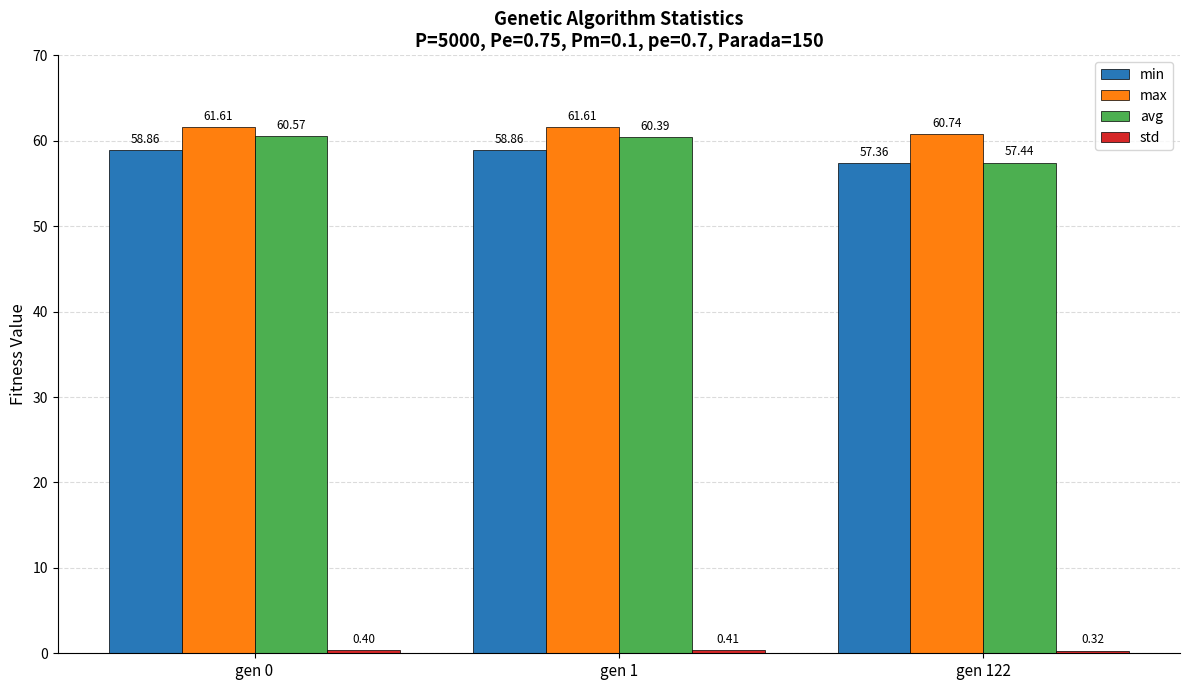

Which series has the widest spread of values?

avg